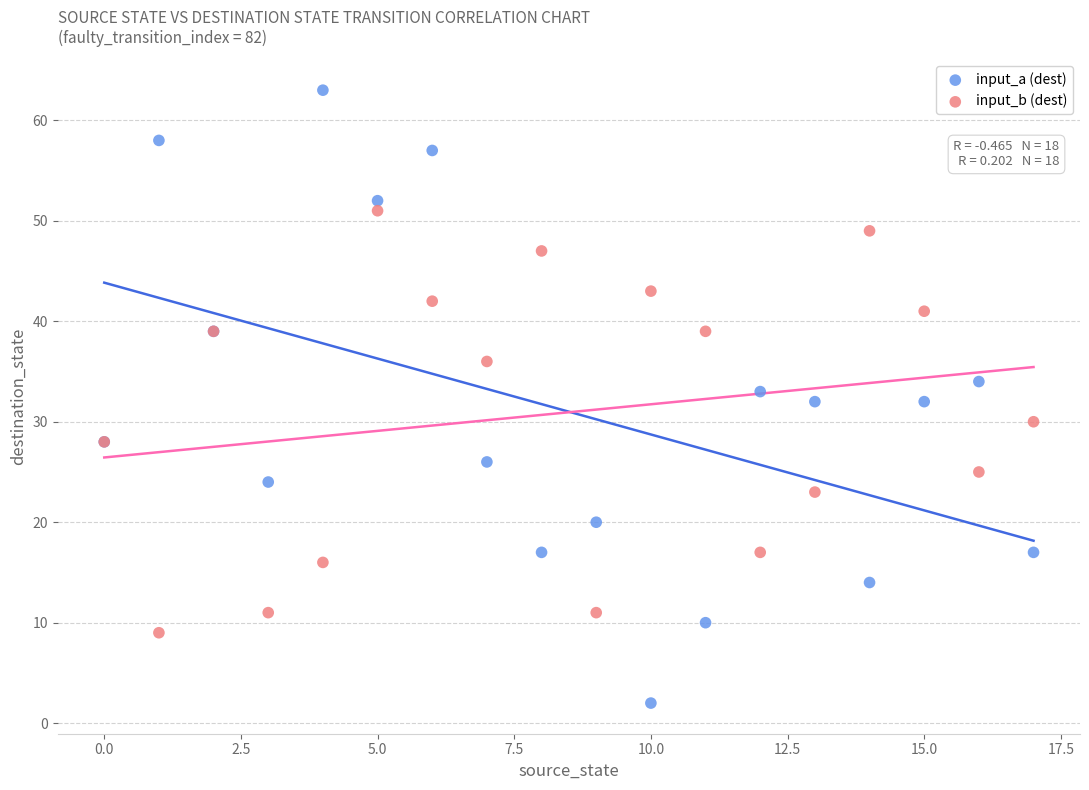

Which series reaches the minimum Y coordinate?

input_a (dest)